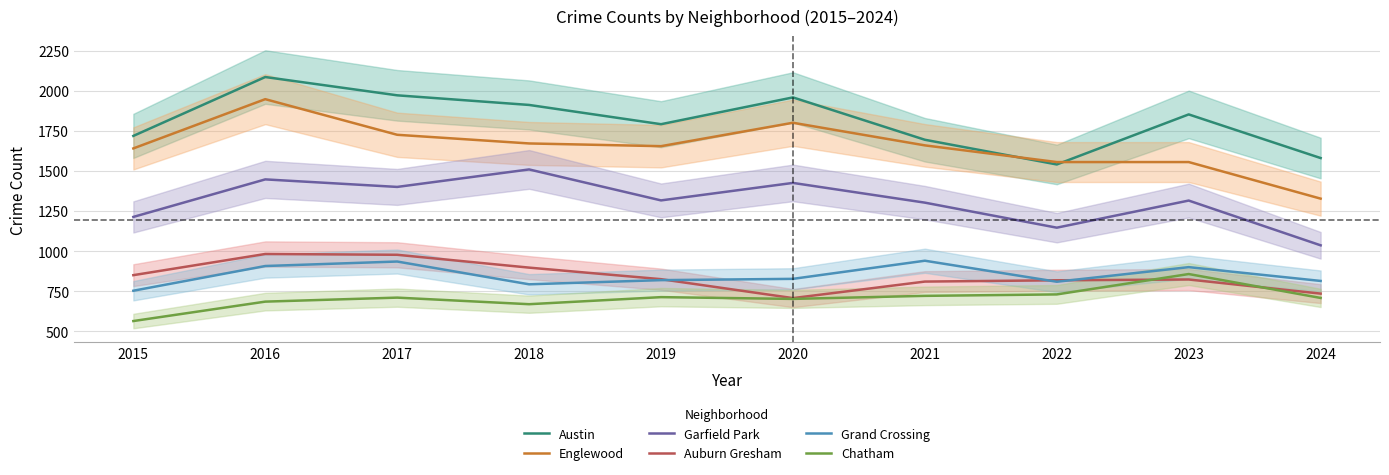

How many lines are shown in the chart?

6